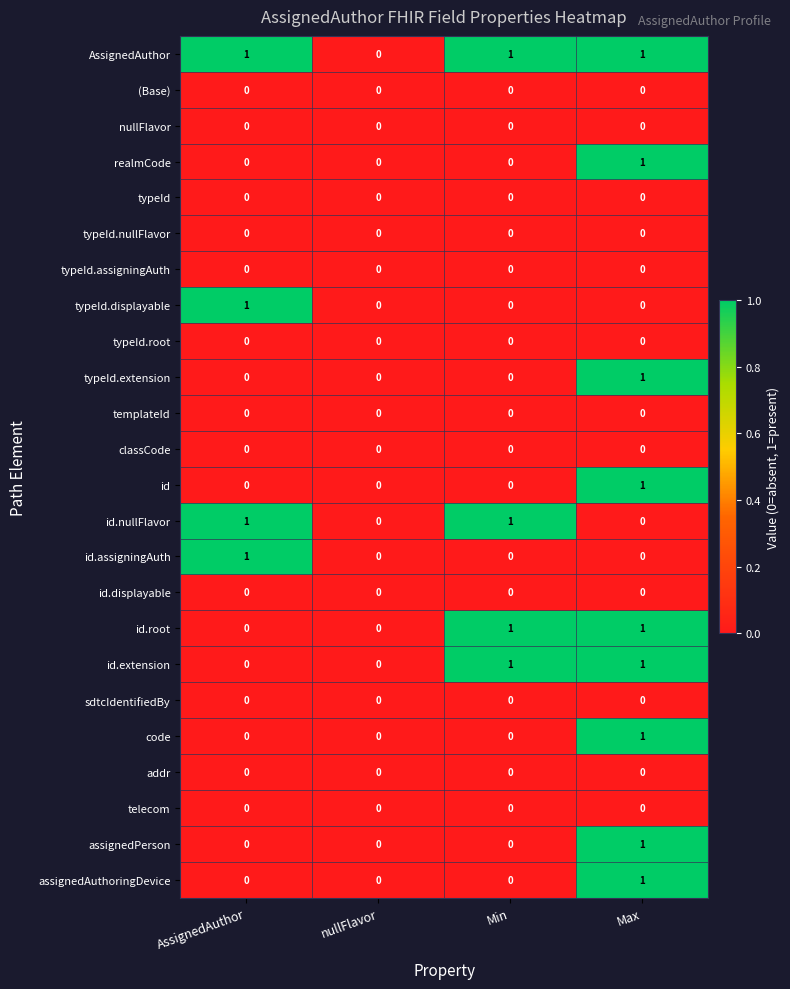

At which category is the sum across all series the highest?

Max